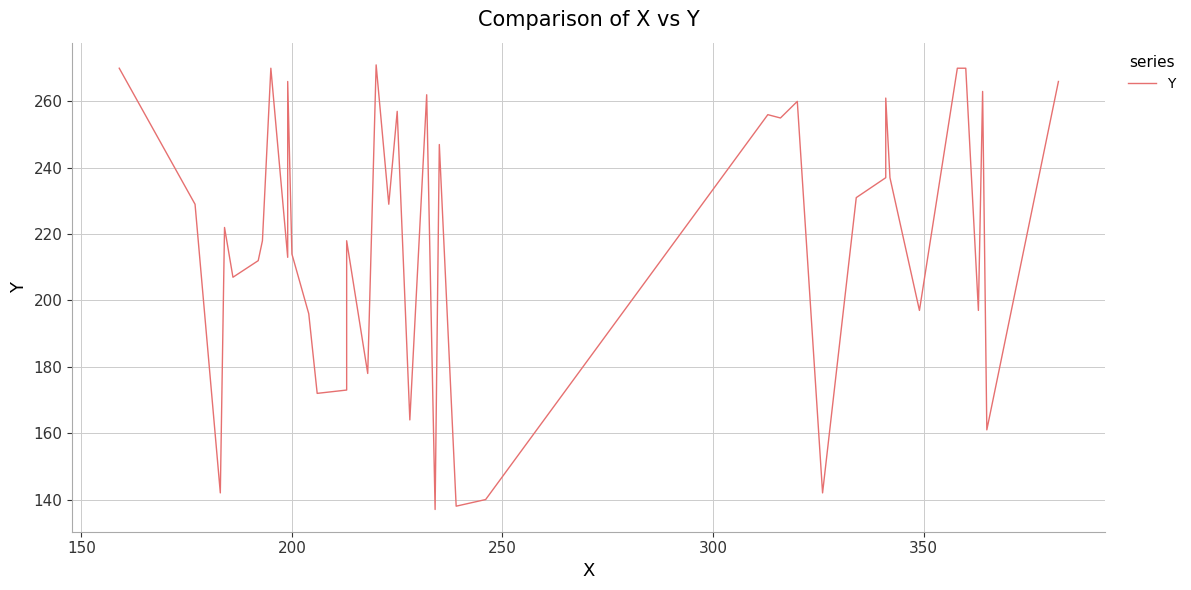

What is the average value?

219